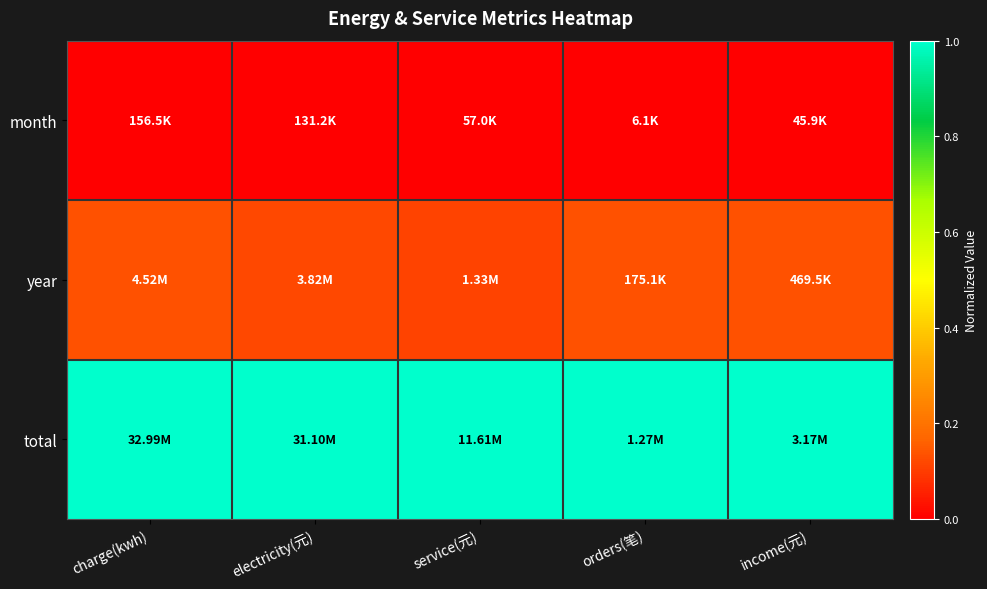

How many series are shown in this chart?

3